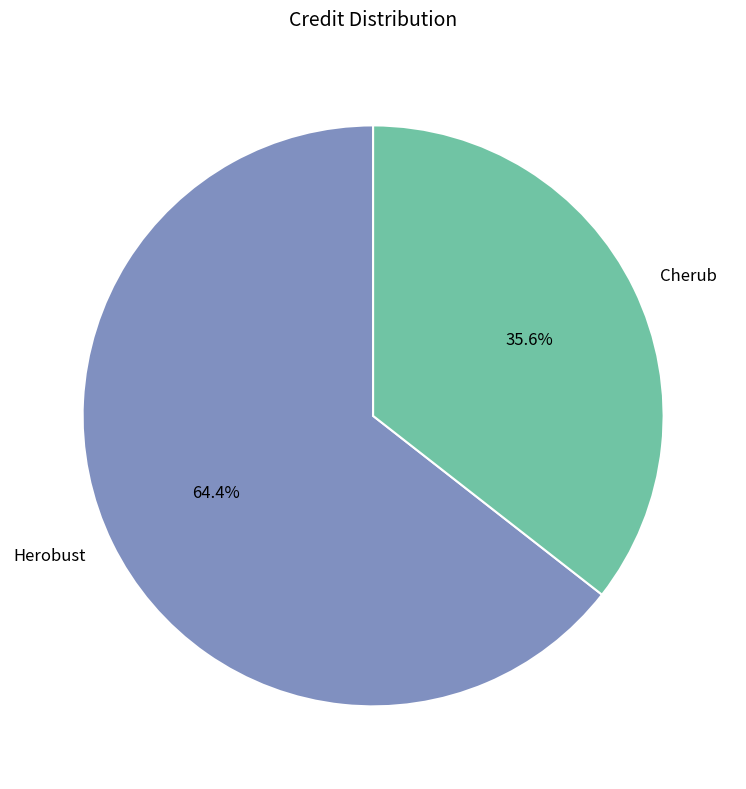

The Herobust slice represents 64% of the pie. True or false?

True